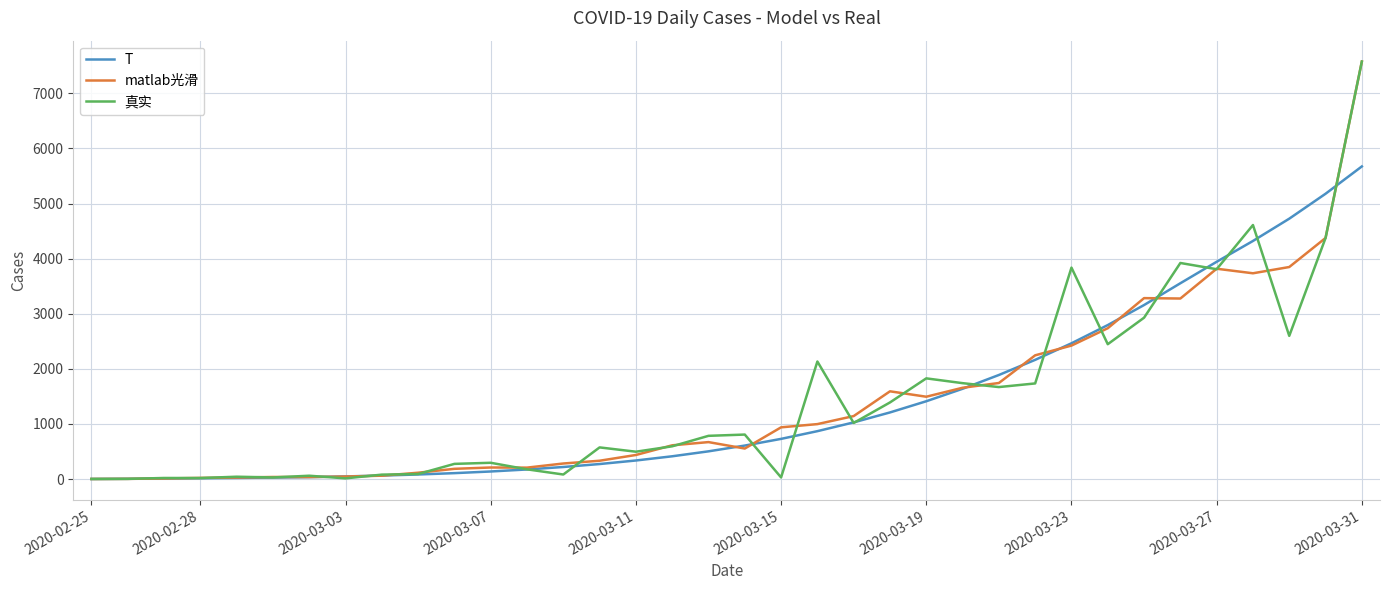

In 真实, how many points are higher than both neighbors (excluding endpoints)?

11